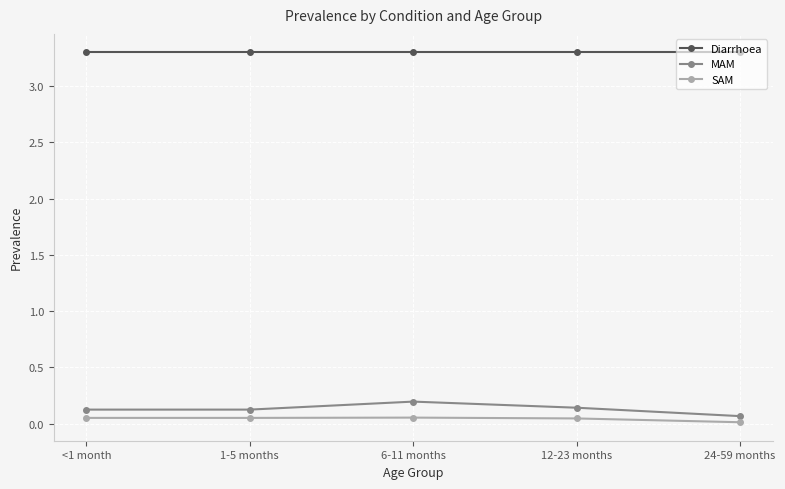

True or false: SAM and MAM intersect in this chart.

False